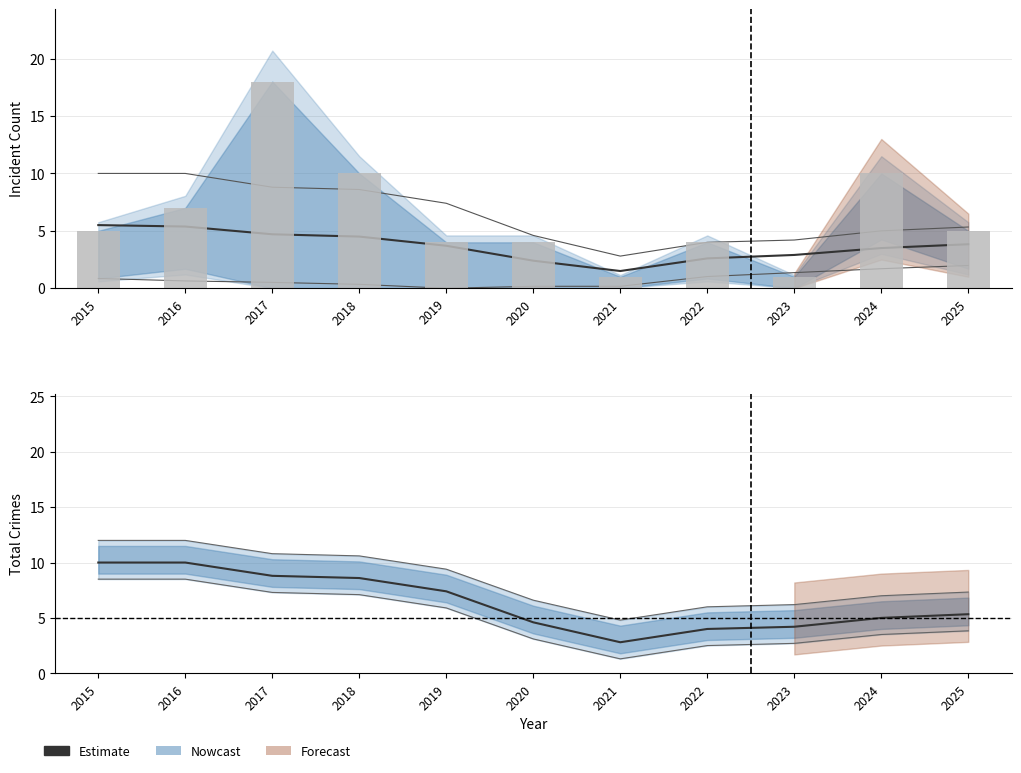

At which category does the chart reach its peak across all series?

2015